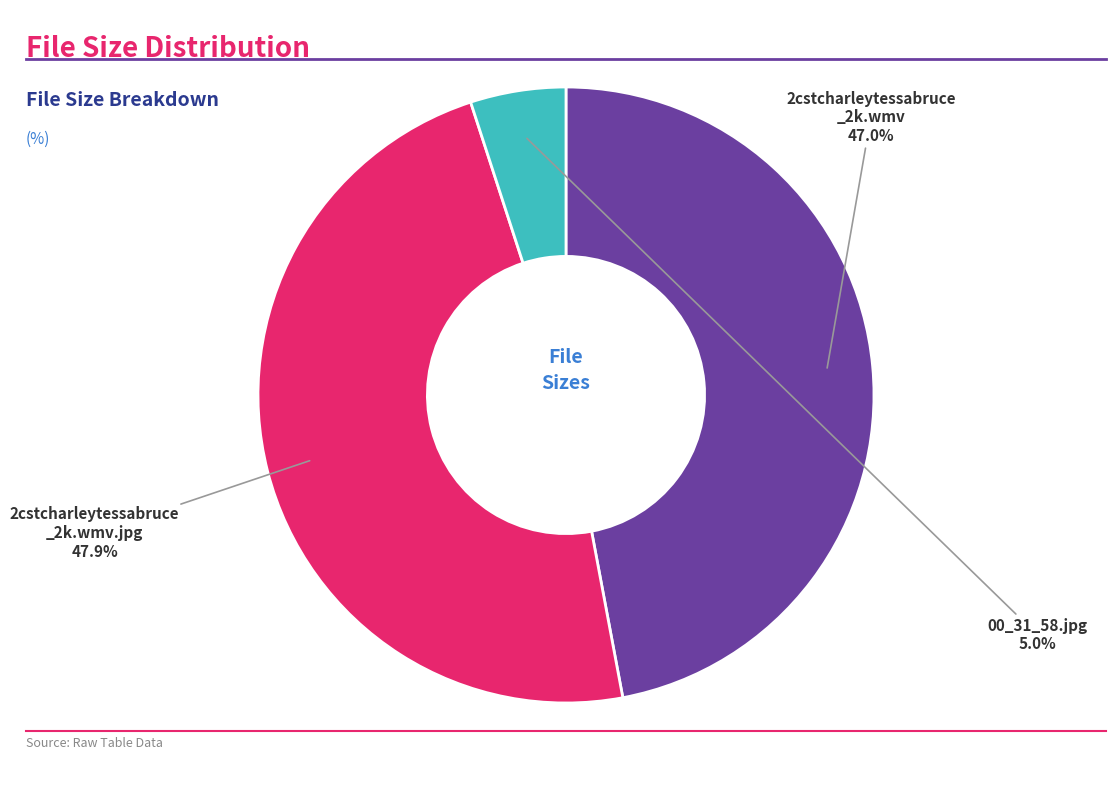

How many slices are in this pie chart?

3